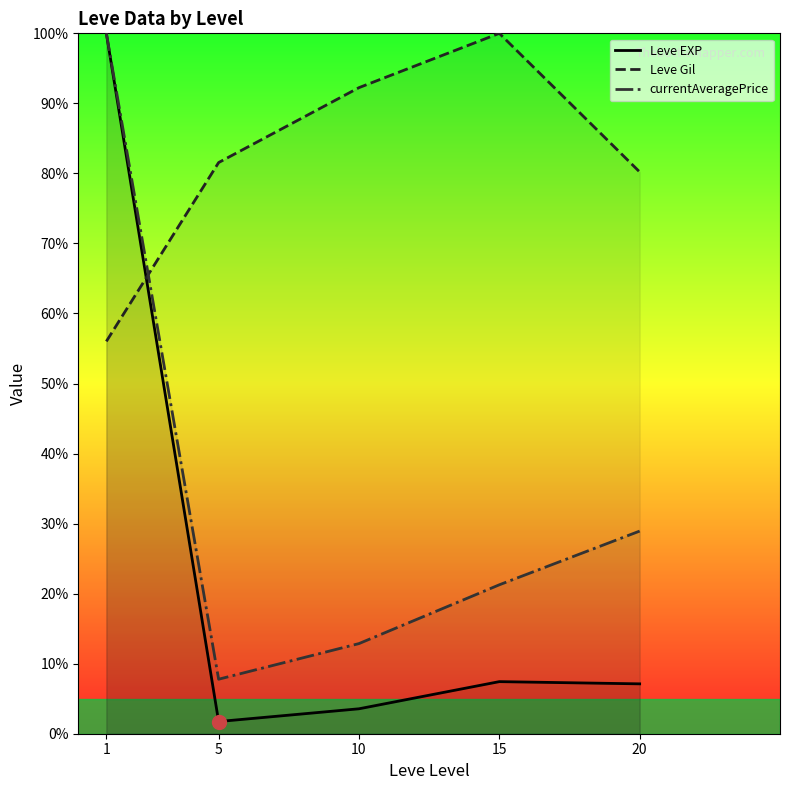

Where is the first local minimum for currentAveragePrice?

5